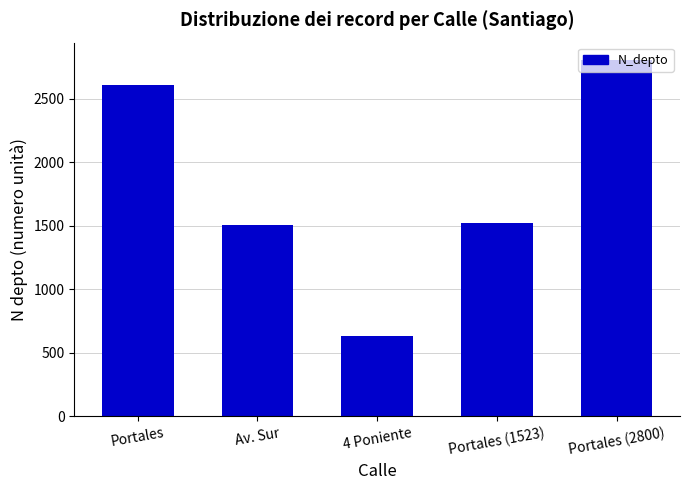

What is the difference between the maximum and minimum values?

2170